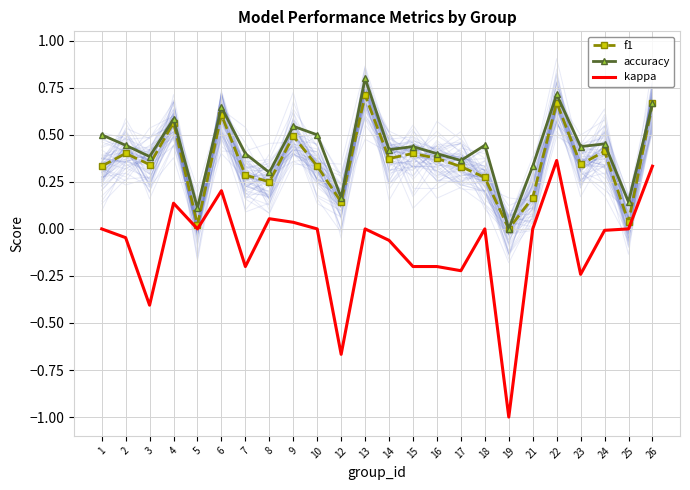

True or false: kappa and accuracy intersect in this chart.

False